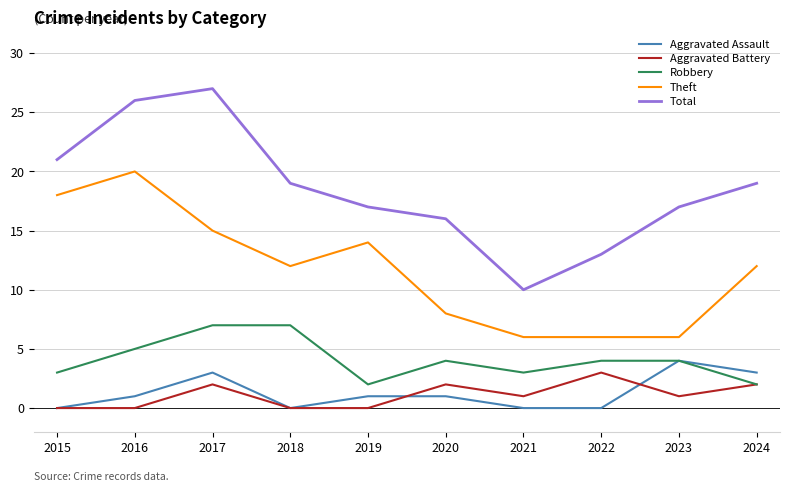

How many lines are shown in the chart?

5